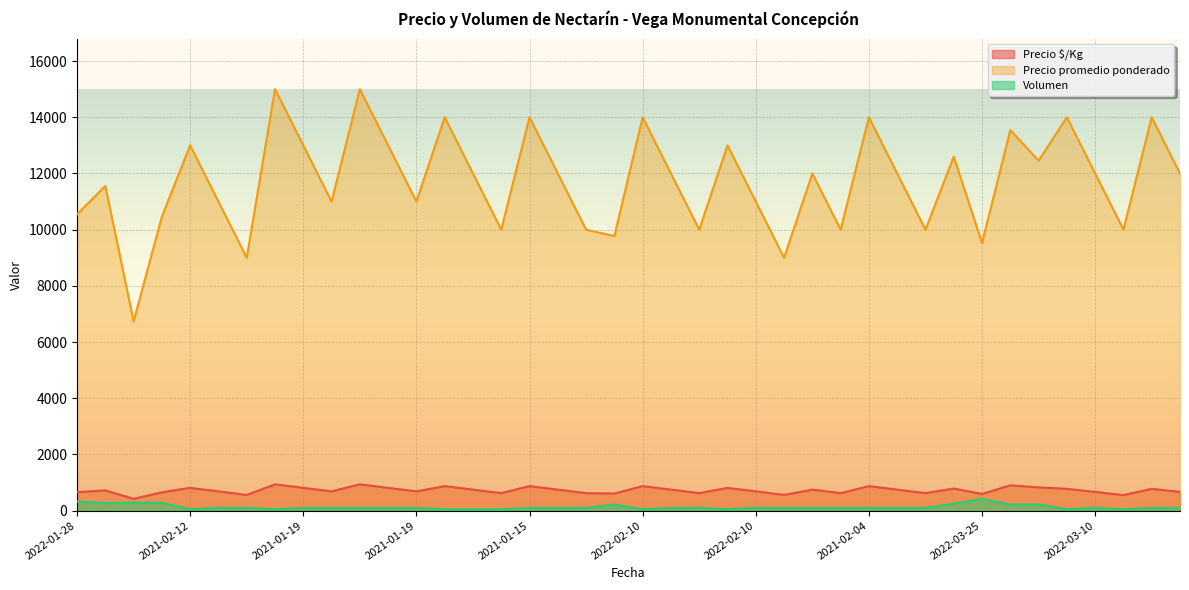

What is the maximum value for Precio promedio ponderado?

15000